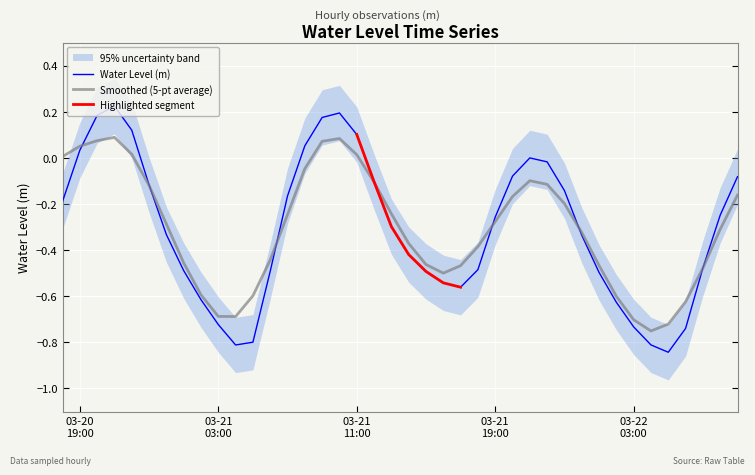

Reading left to right, extract all data points from this chart.

-0.2	0.0	0.2	0.2	0.1	-0.1	-0.3	-0.5	-0.6	-0.7	-0.8	-0.8	-0.5	-0.2	0.1	0.2	0.2	0.1	-0.1	-0.3	-0.4	-0.5	-0.5	-0.6	-0.5	-0.3	-0.1	-0.0	-0.0	-0.1	-0.3	-0.5	-0.6	-0.7	-0.8	-0.8	-0.7	-0.5	-0.2	-0.1